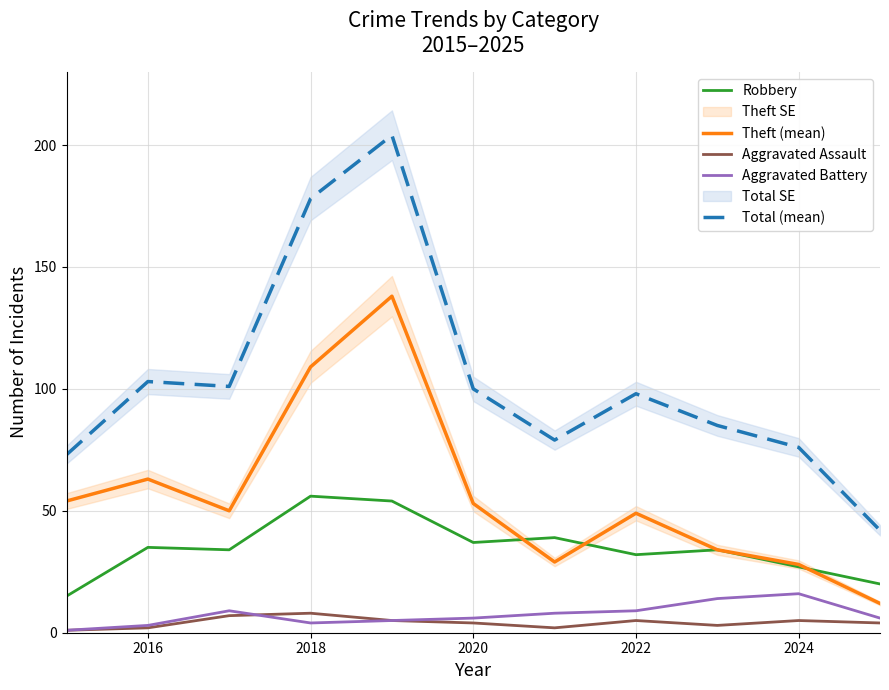

True or false: Theft (mean) and Aggravated Battery cross at least once.

False